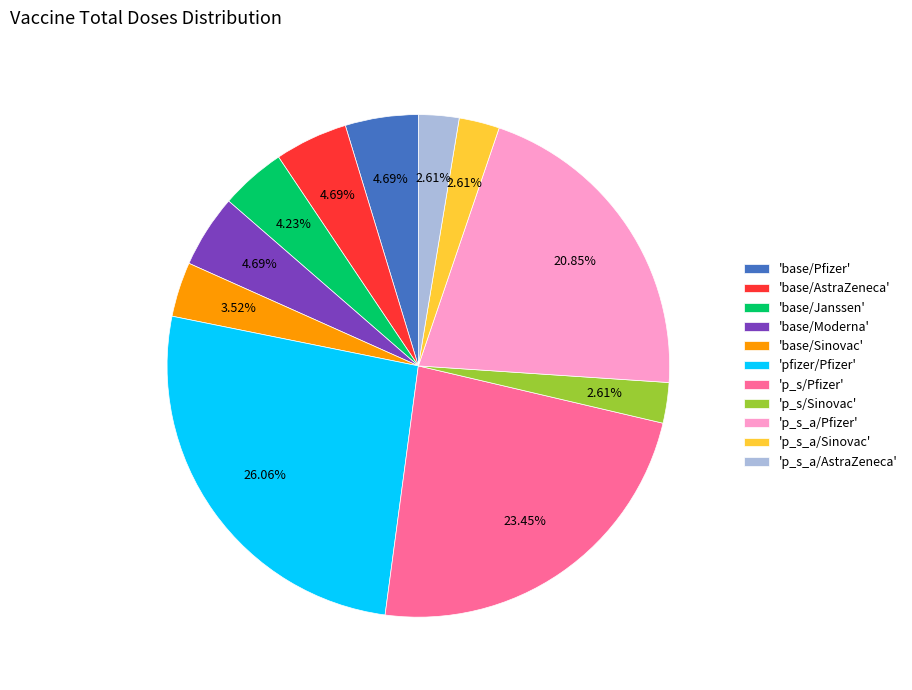

To the nearest percent, what is the average slice percentage?

9%